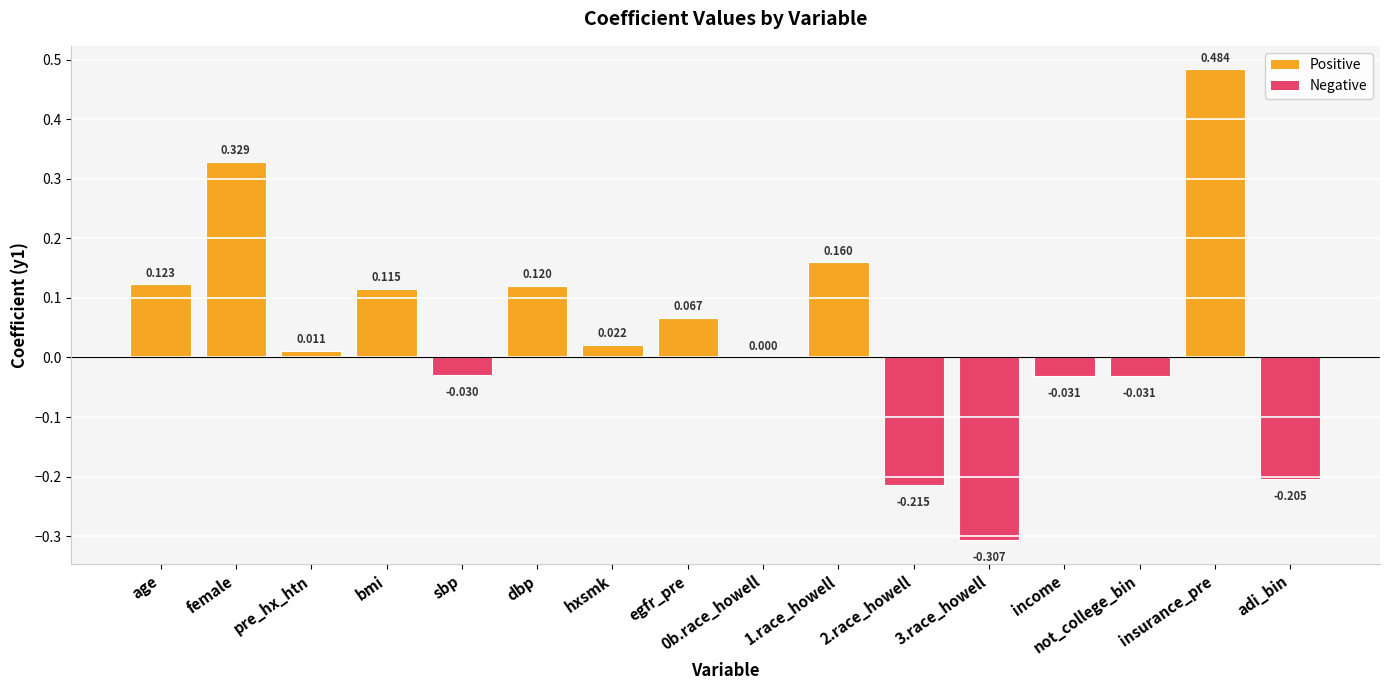

How many categories are shown in the chart?

16